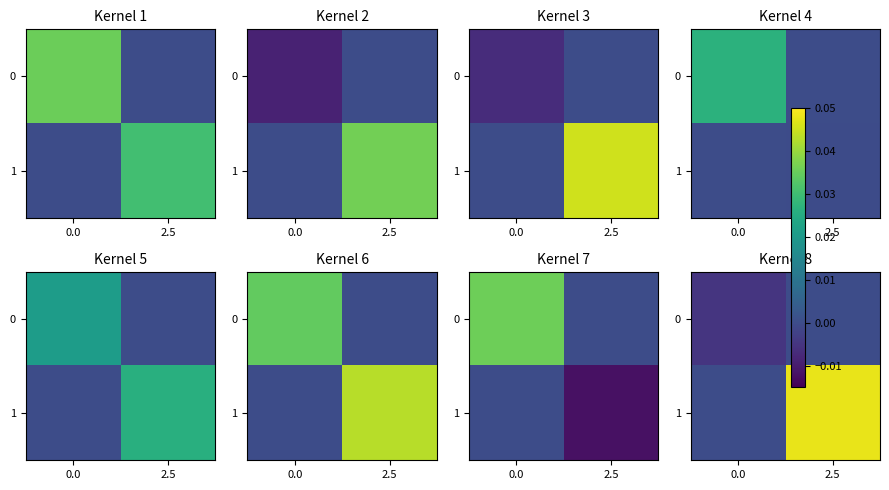

Between 0.0 and 2.5, which series saw the biggest shift?

1